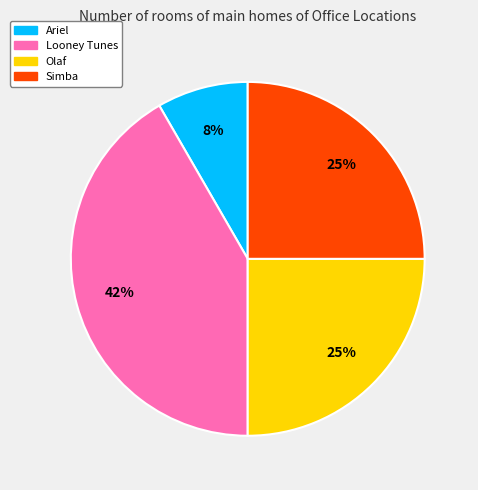

Is the sum of Looney Tunes and Simba greater than half?

Yes